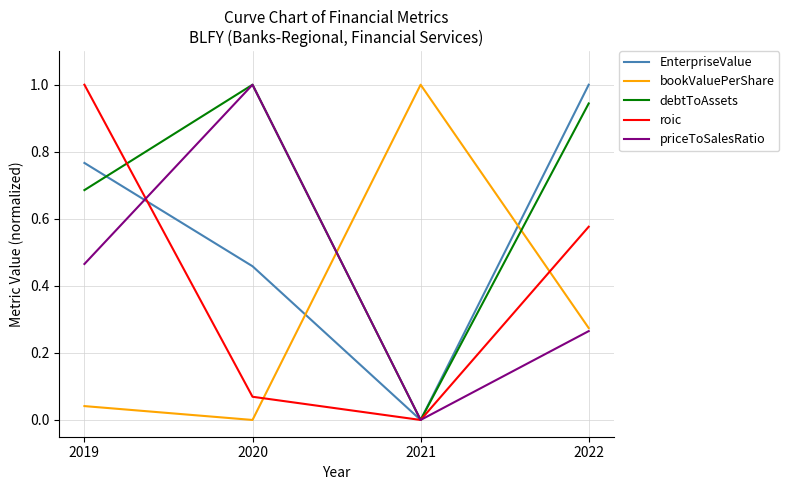

True or false: bookValuePerShare has a value of 0.5 at 2022.

False